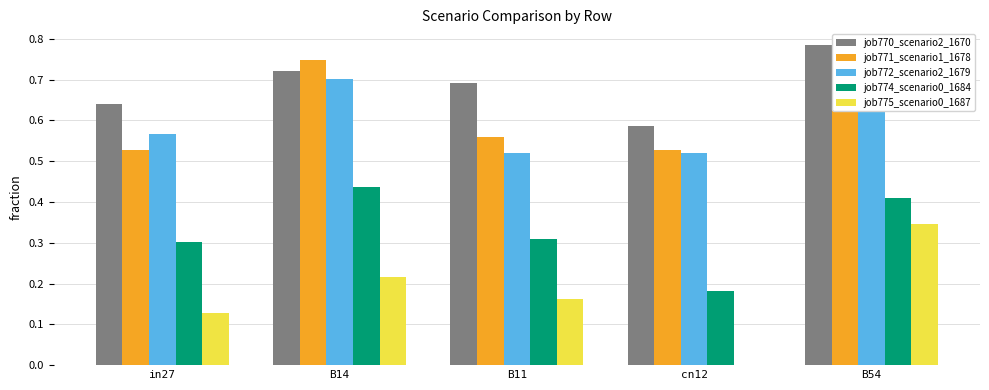

How many series are shown in this chart?

5